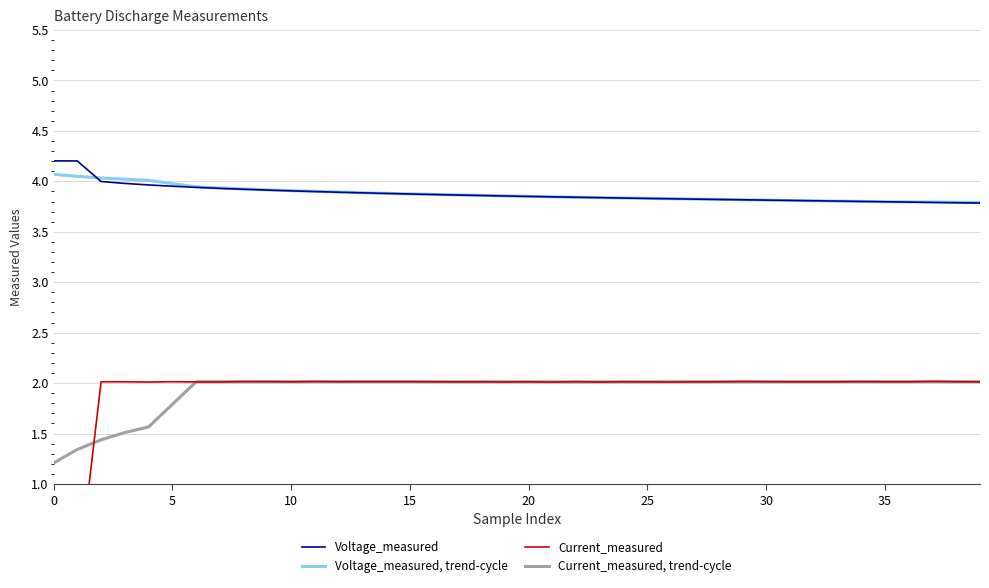

Rank the series at 37 from lowest to highest value.

Current_measured, trend-cycle, Current_measured, Voltage_measured, Voltage_measured, trend-cycle